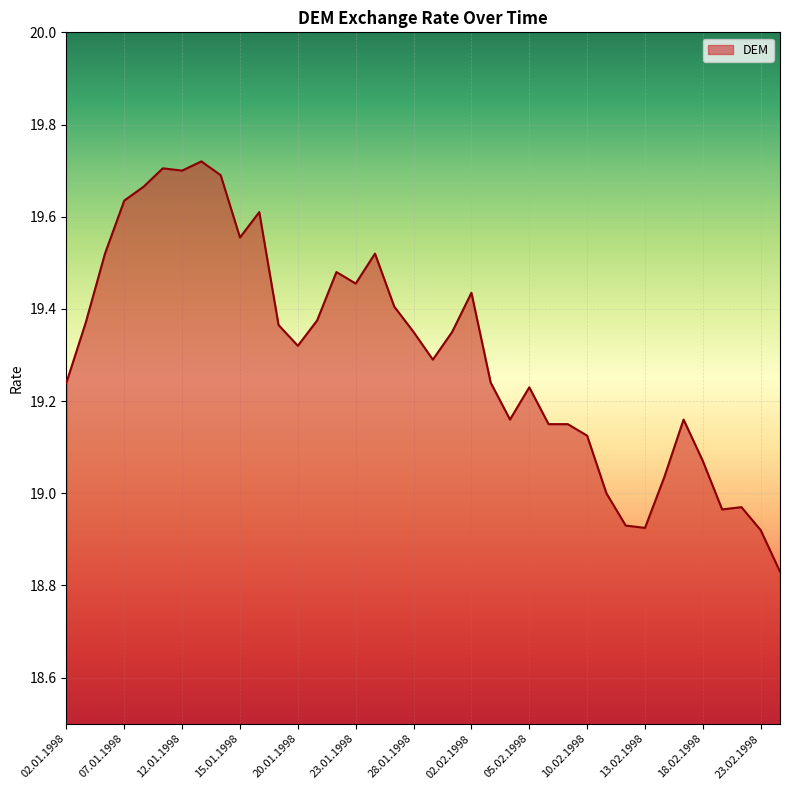

What is the difference between the maximum and minimum values?

0.9